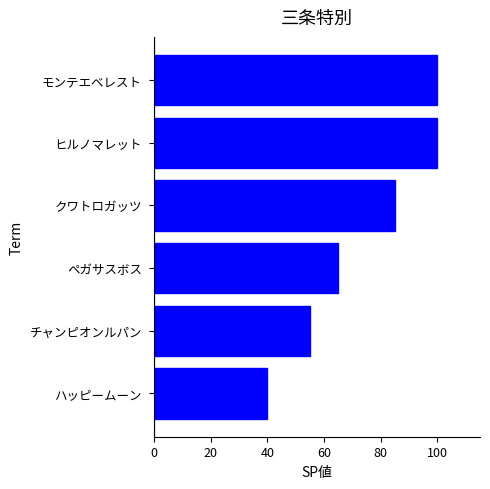

What is the minimum value shown in the chart?

40